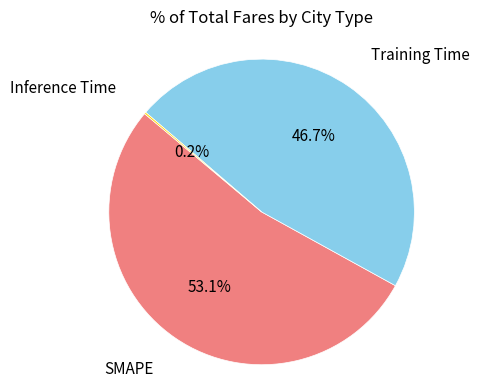

Is there any slice that represents more than half of the pie?

Yes